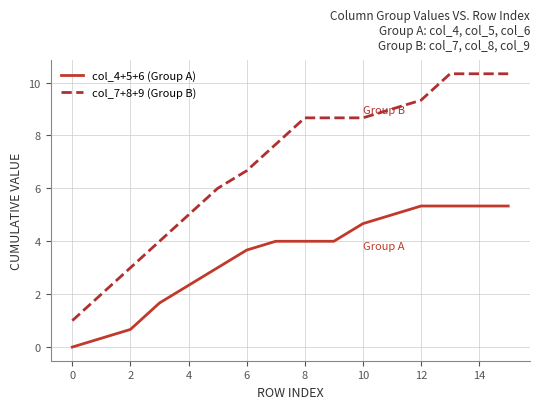

Which series has the widest spread of values?

col_7+8+9 (Group B)